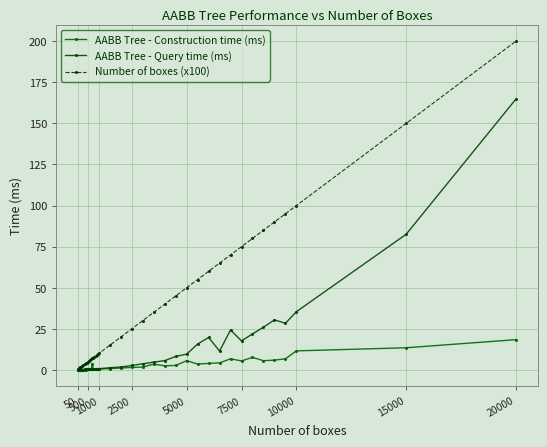

Which series has the largest total across all categories?

Number of boxes (x100)